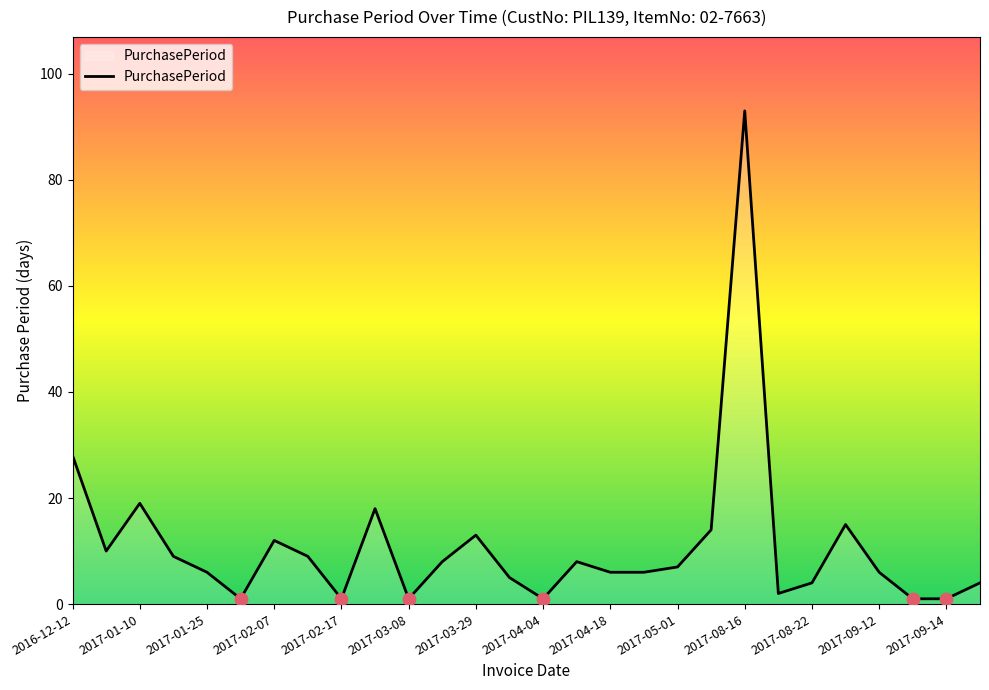

What is the maximum value shown in the chart?

93